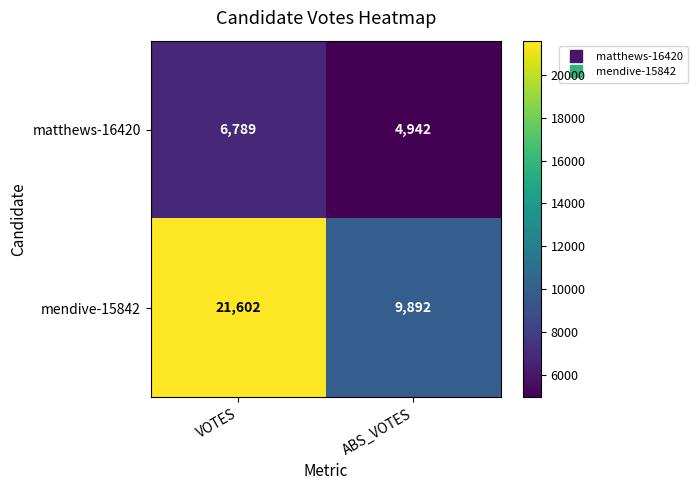

The mendive-15842 series shows 9892 at ABS_VOTES. True or false?

True